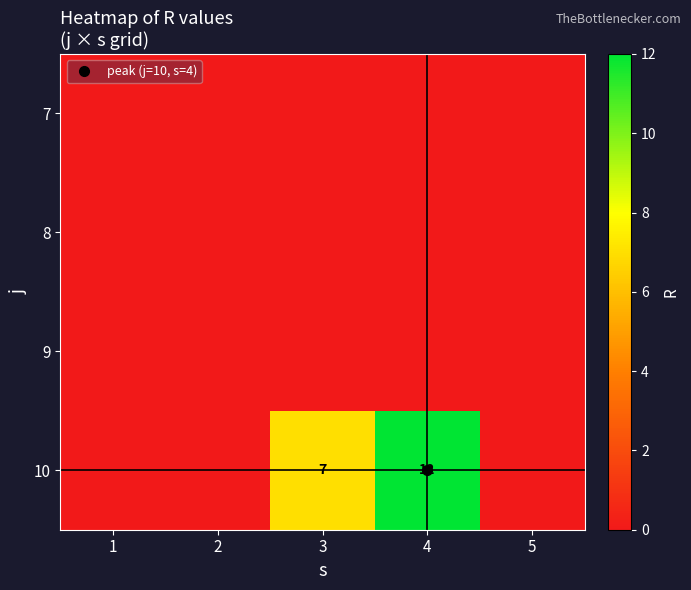

At which category is the sum across all series the highest?

4